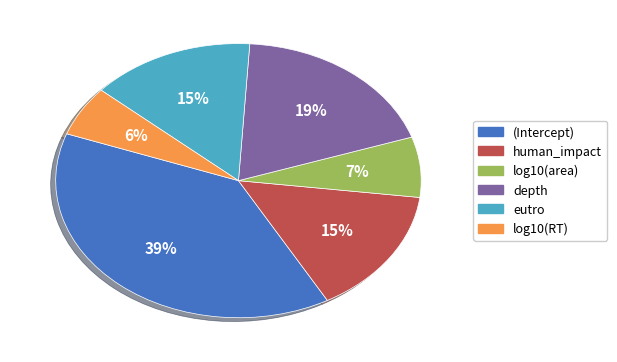

Which has a higher value, depth or log10(RT)?

depth